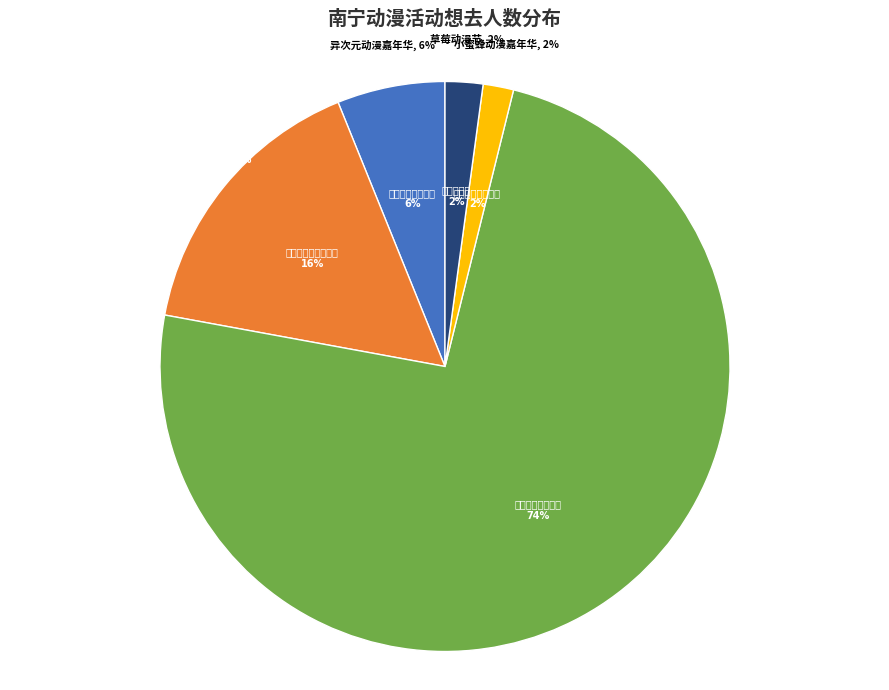

Which has a higher value, 南宁·桂南动漫游戏嘉年华 or 南宁·2024良牙动漫冬季盛典（冬典）?

南宁·2024良牙动漫冬季盛典（冬典）